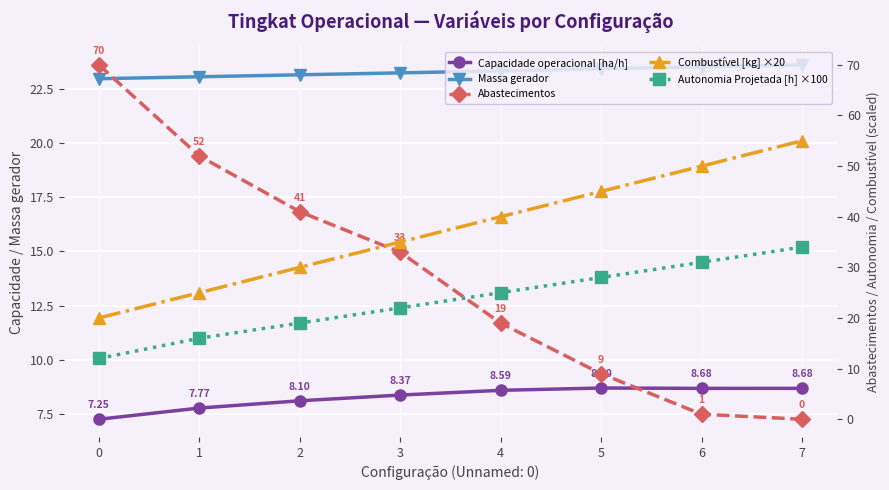

How many values in the Combustível [kg] ×20 series exceed 40?

3